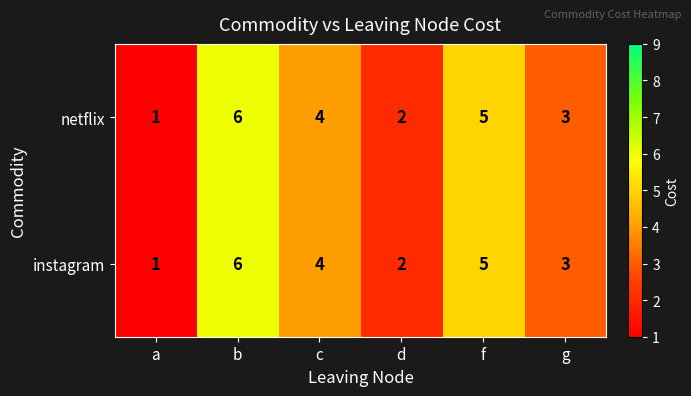

What is the average value of the instagram series?

4